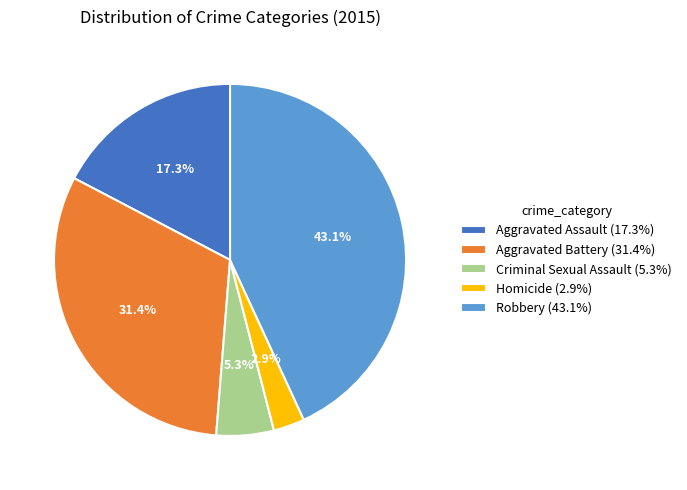

What is the ratio of the value at Aggravated Assault to the value at Homicide?

6.0